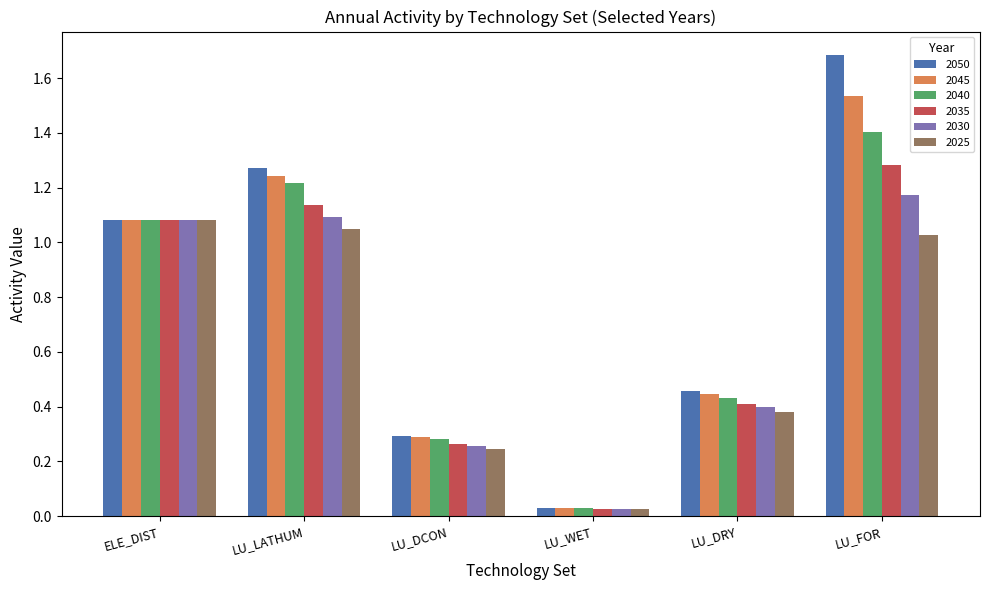

Which series has the largest total across all categories?

2050